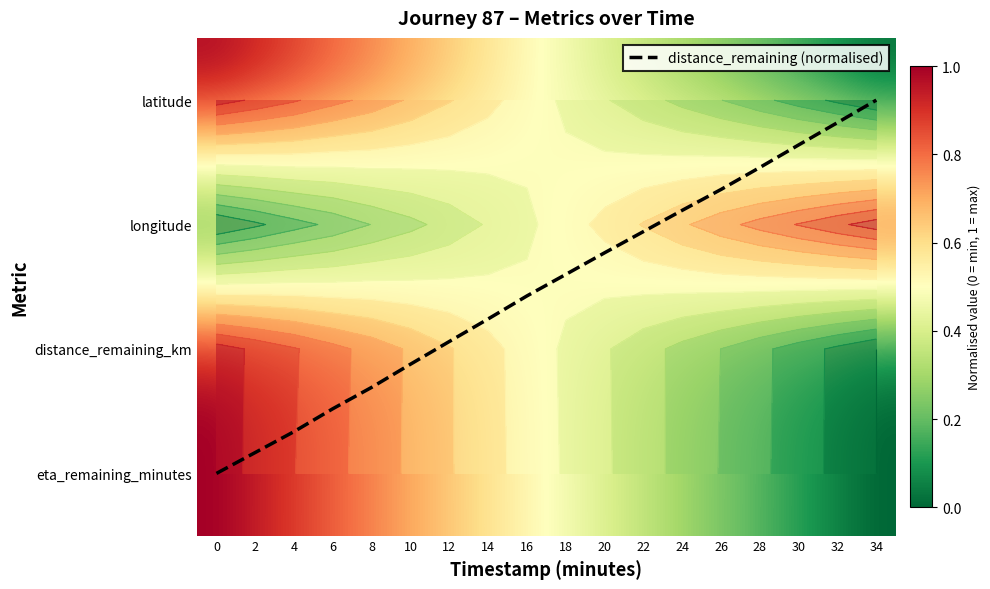

Count the number of categories in the chart.

18